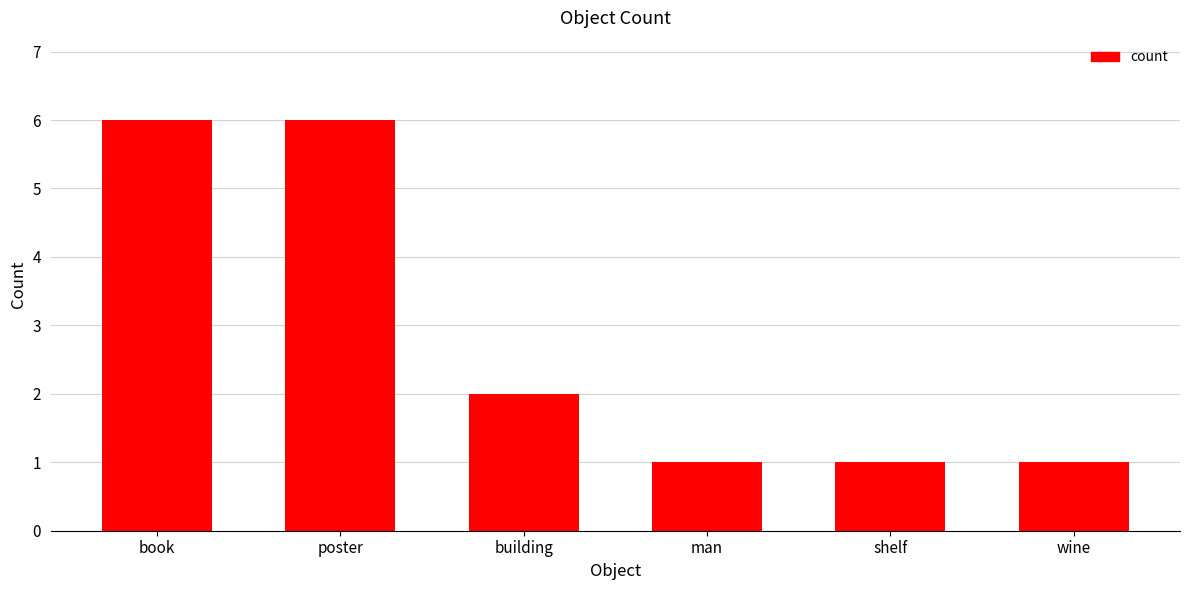

What position from the right is wine?

1